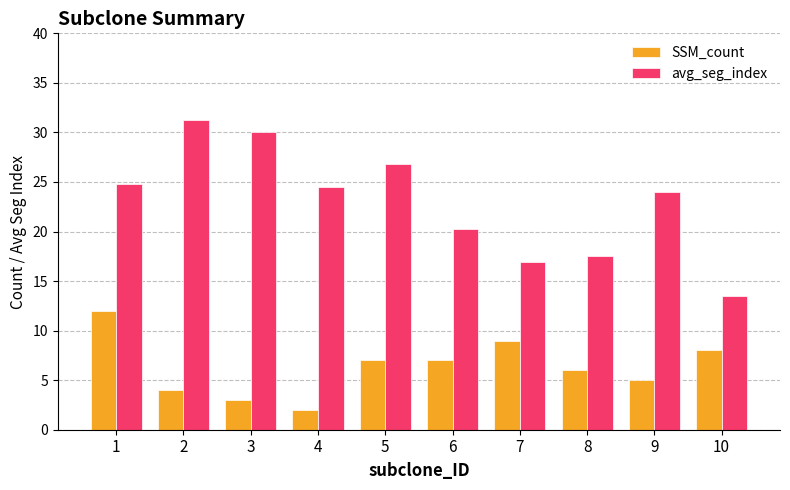

How many data points does each series have?

10